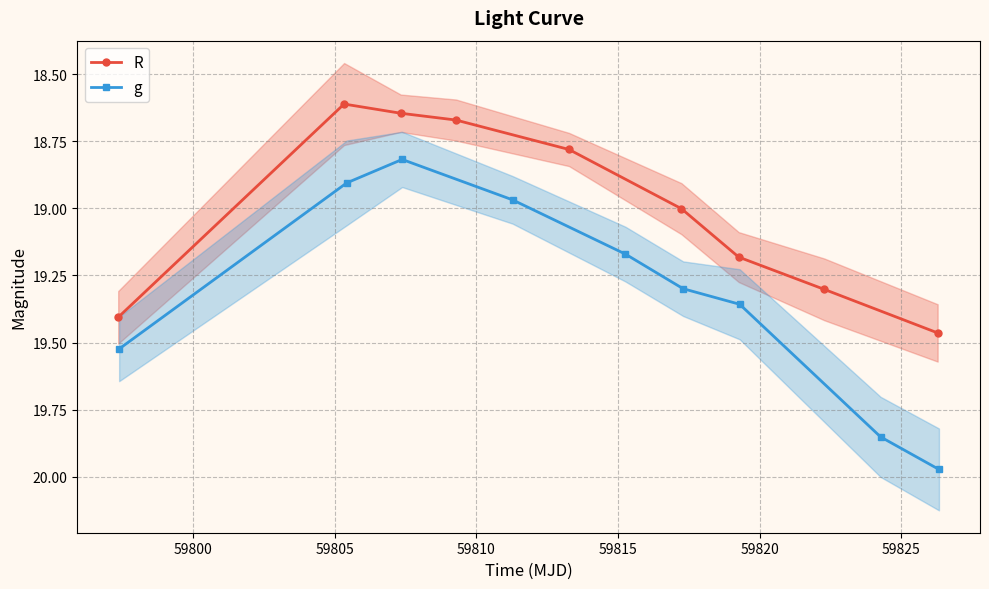

In g, how many points are lower than both neighbors (excluding endpoints)?

1